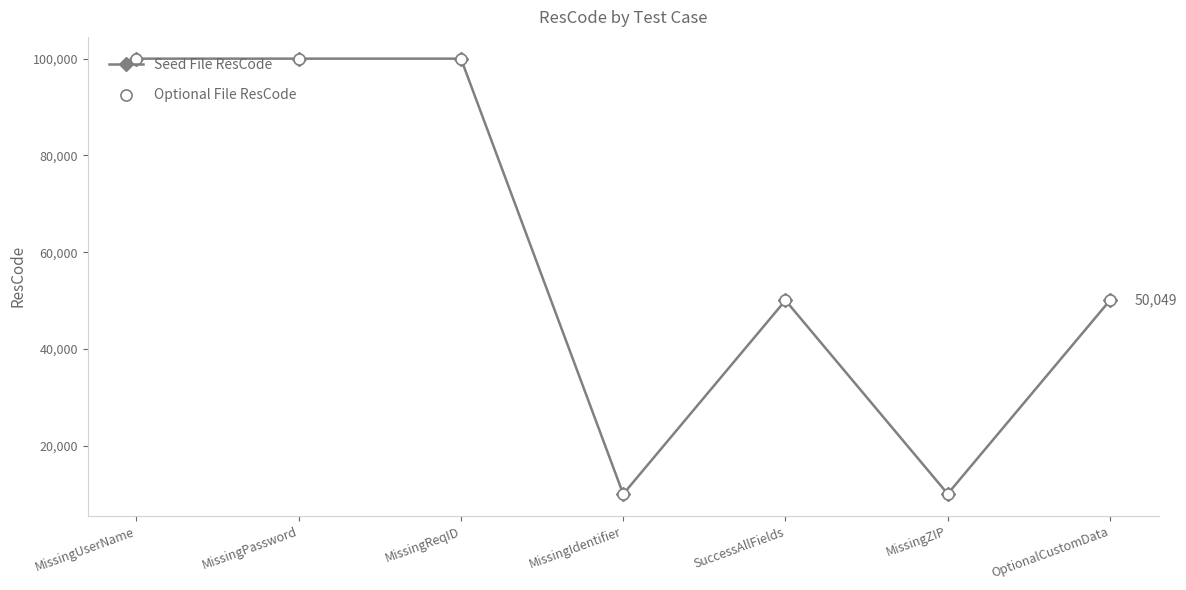

What is the sum of the Seed File ResCode values at MissingZIP and MissingPassword?

110047